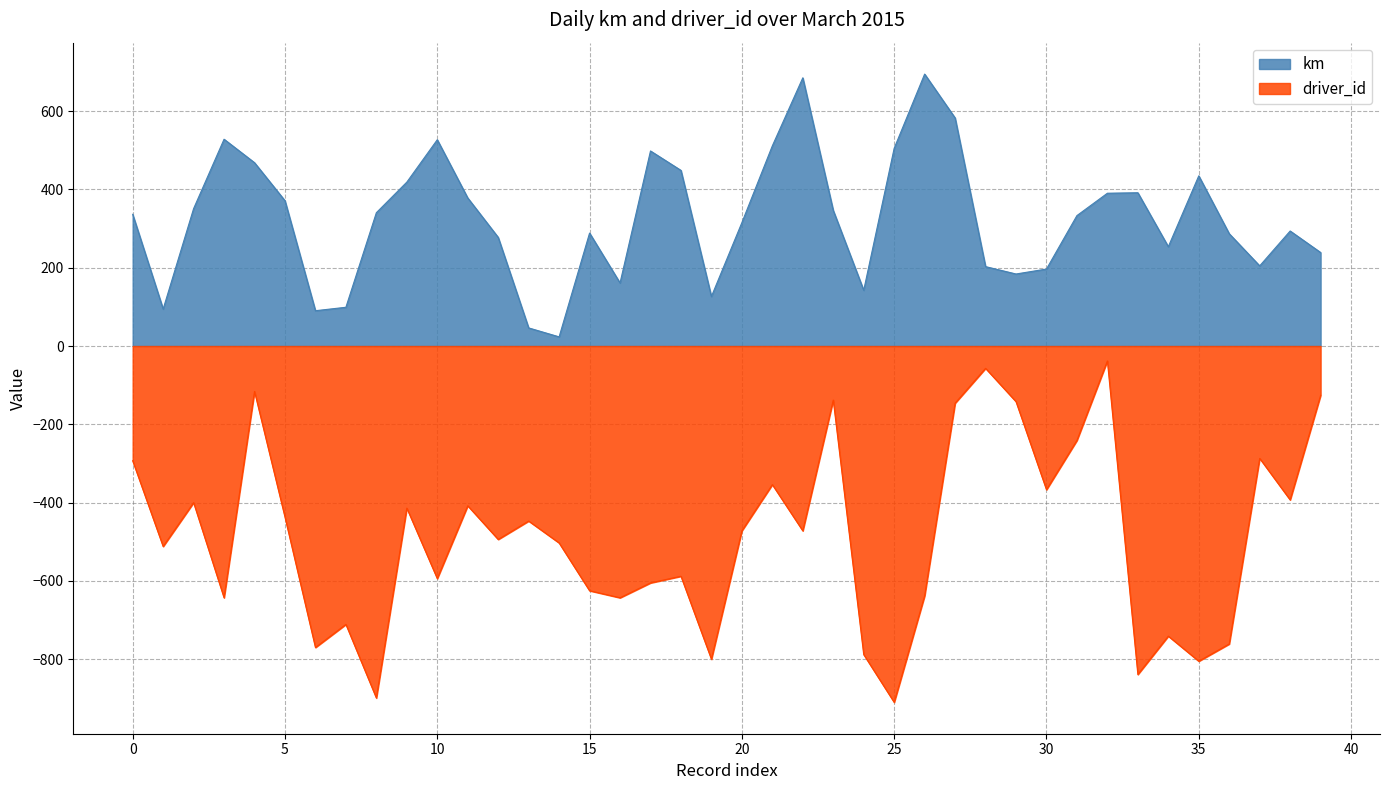

Reading left to right, what are all the values shown in this chart?

km: 336.5	94.5	351.0	528.2	468.3	371.1	90.2	99.0	340.6	418.7	526.9	378.2	277.6	46.3	23.4	288.5	161.1	498.2	448.6	126.5	315.2	511.3	685.0	346.3	142.4	505.1	694.6	582.6	202.8	184.0	196.7	333.2	390.3	391.5	253.7	434.7	286.9	204.8	293.8	238.9
driver_id: -293.0	-512.0	-400.0	-643.0	-116.0	-437.0	-770.0	-711.0	-899.0	-414.0	-594.0	-408.0	-494.0	-447.0	-503.0	-625.0	-643.0	-605.0	-588.0	-800.0	-472.0	-354.0	-472.0	-138.0	-788.0	-910.0	-638.0	-146.0	-57.0	-142.0	-367.0	-241.0	-38.0	-839.0	-741.0	-805.0	-761.0	-287.0	-393.0	-126.0